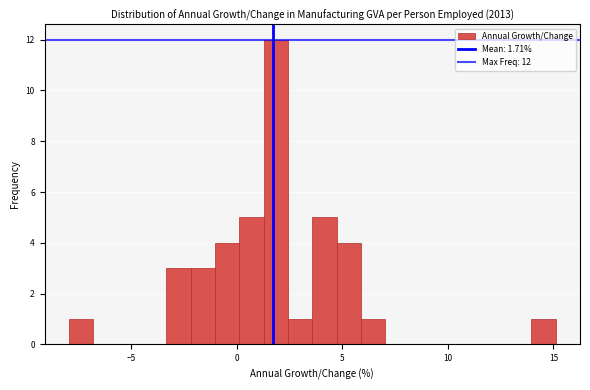

Around what value on the x-axis is the tallest bar? Give the approximate position of its centre, as read against the axis.

2.0